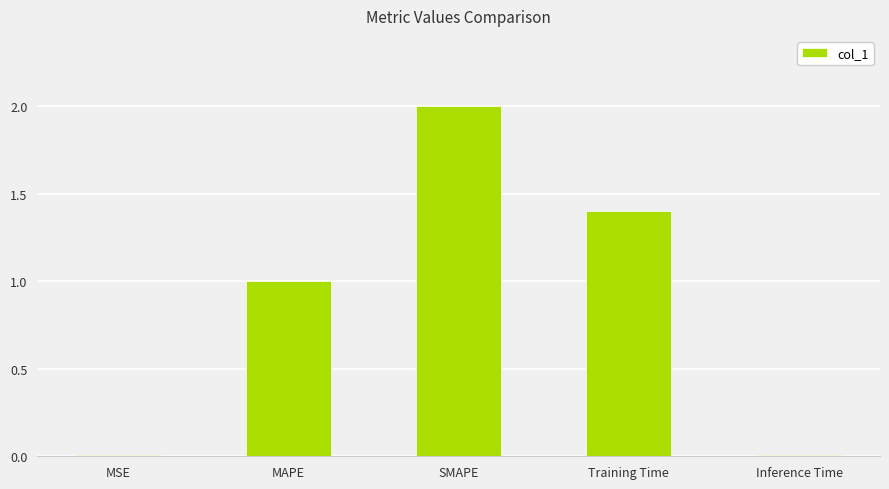

True or false: the data shows 1.4 at Training Time.

True